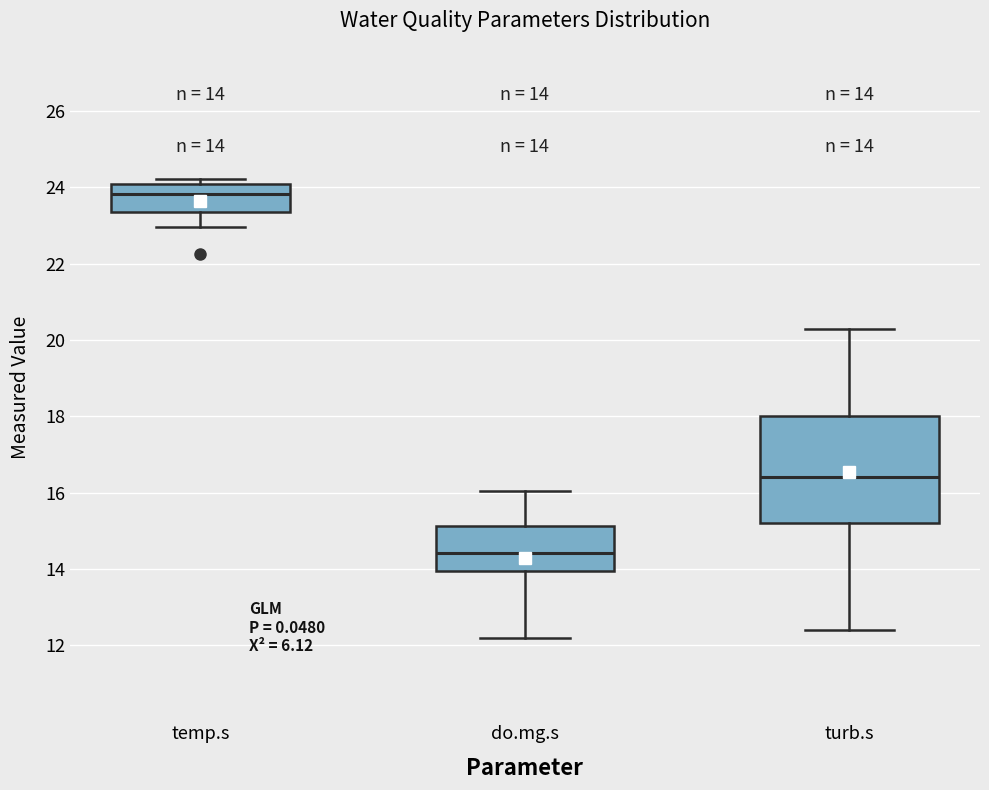

Which box's median line is the lowest?

do.mg.s